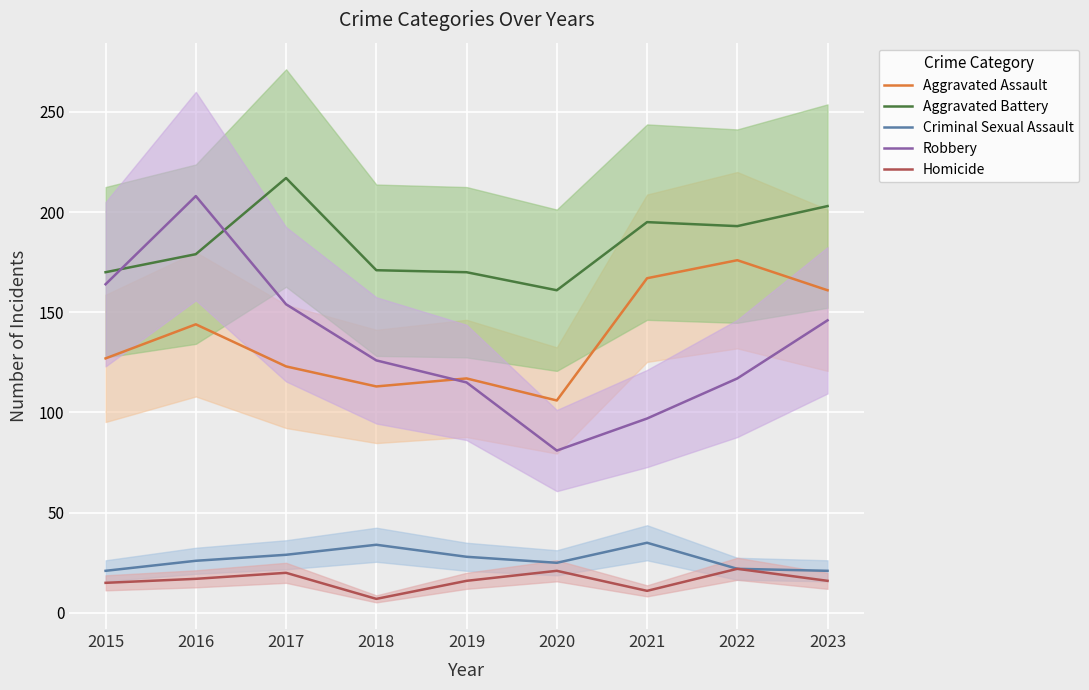

Rank the series by their maximum value, from lowest to highest.

Homicide, Criminal Sexual Assault, Aggravated Assault, Robbery, Aggravated Battery